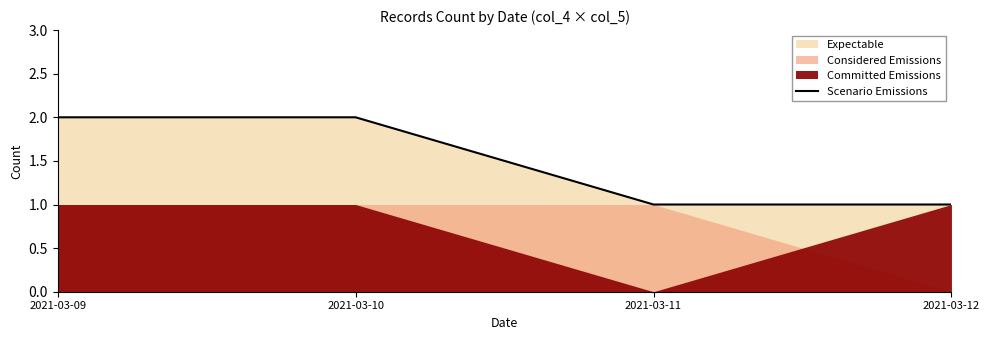

What is the maximum value shown in the chart?

2